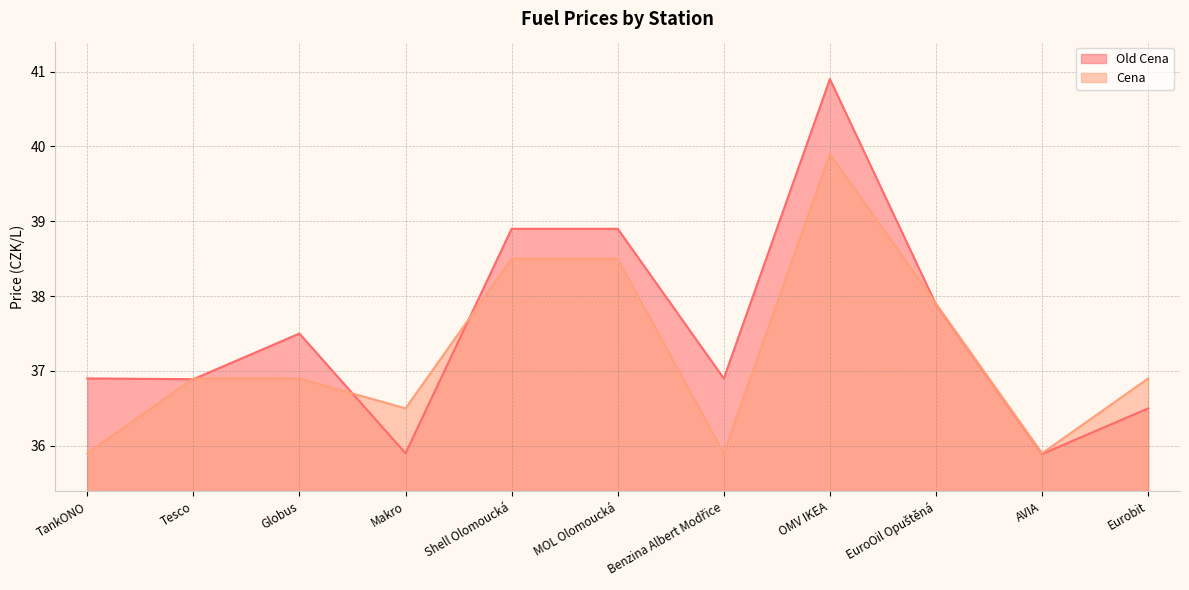

What are all the series names shown in the legend?

Old Cena, Cena